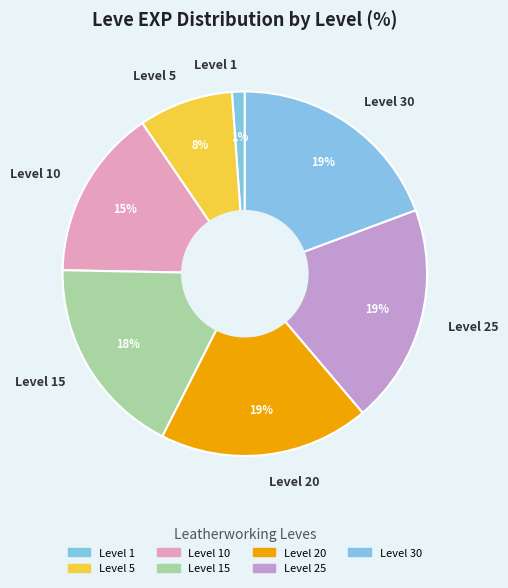

Is Level 1 the majority of the pie?

No